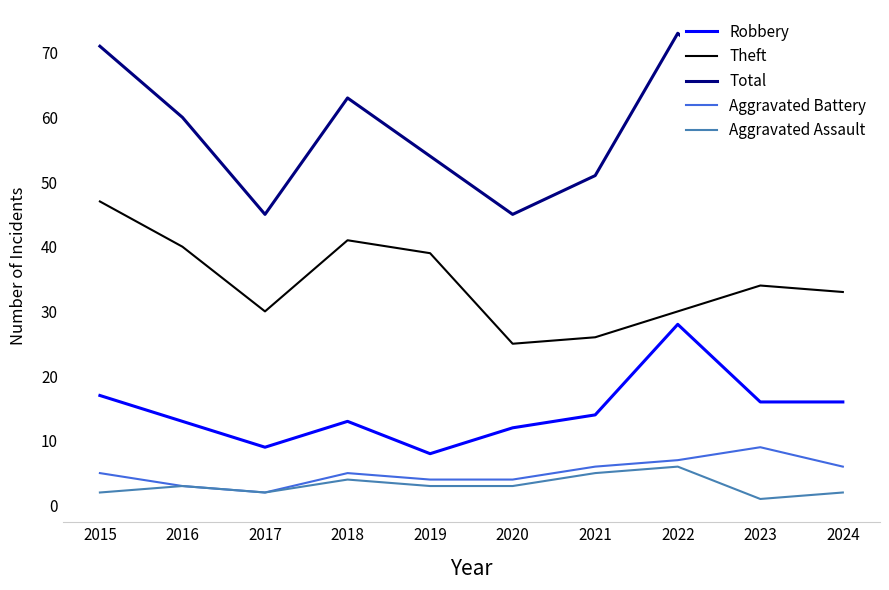

True or false: Theft and Total cross at least once.

False